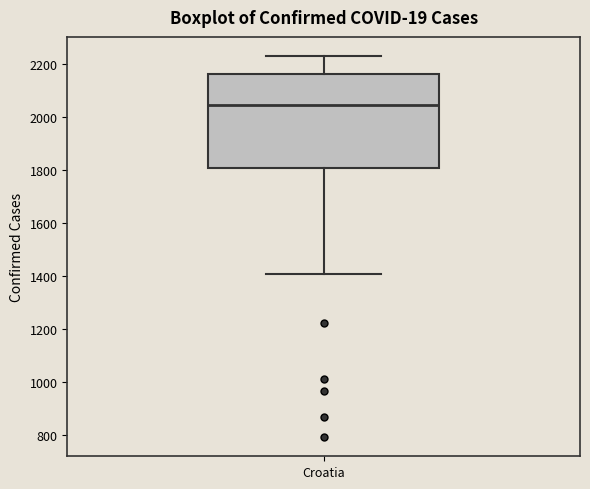

Transcribe this box plot: give where the median line is, the range the box spans, and where the two whiskers end, as read against the y-axis. The values are not printed on the chart, so give them approximately, as read against the axis.

median 2040, box 1800 to 2160, whiskers 1400 to 2240